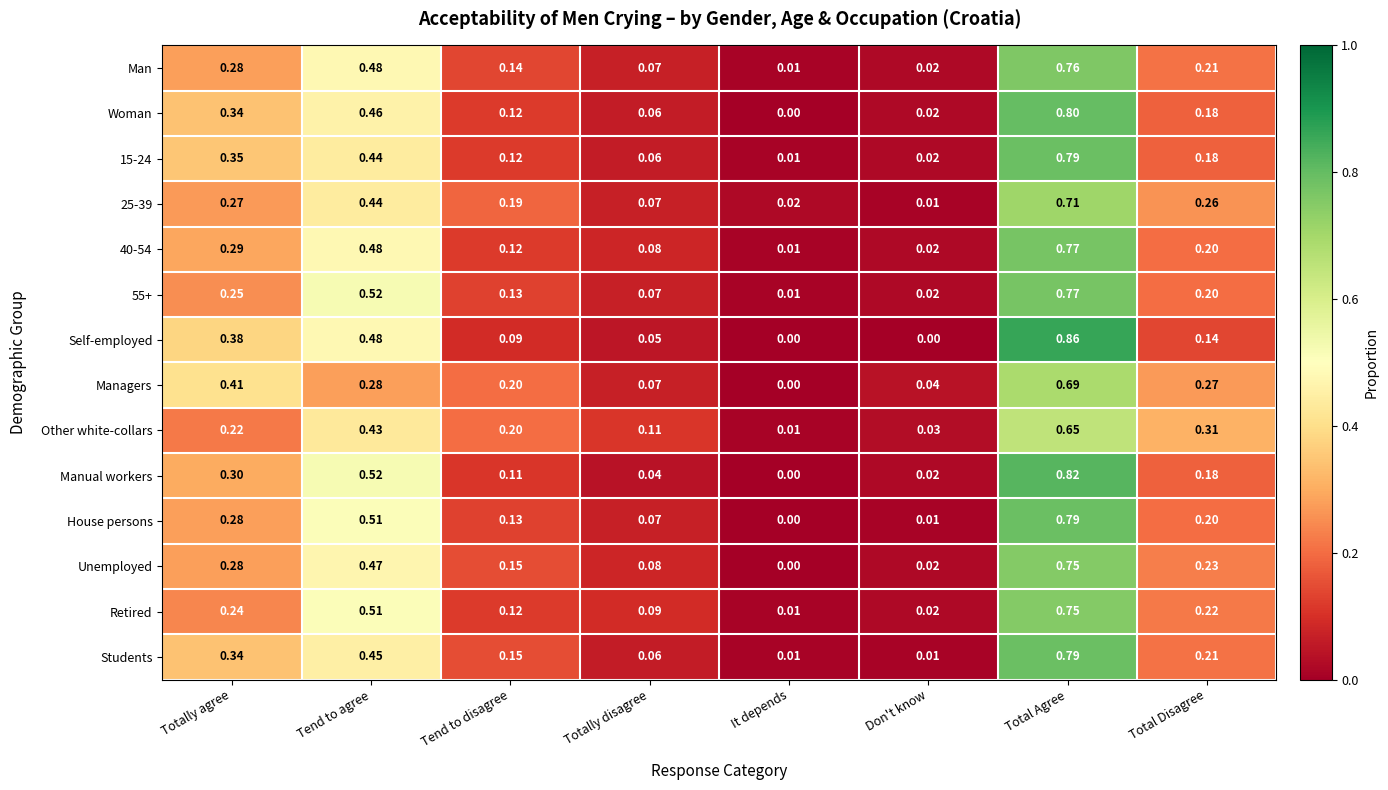

Between Tend to disagree and Totally disagree, which series saw the biggest shift?

Managers